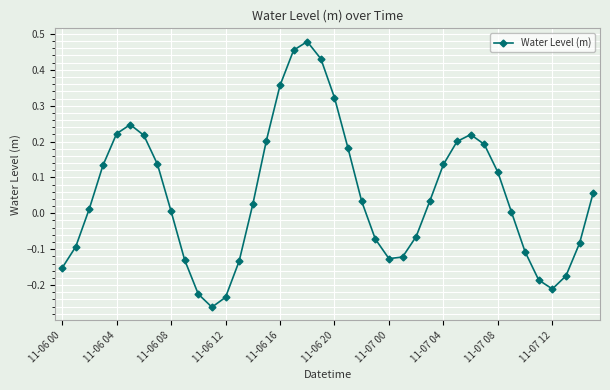

What is the difference between the maximum and minimum values?

0.7